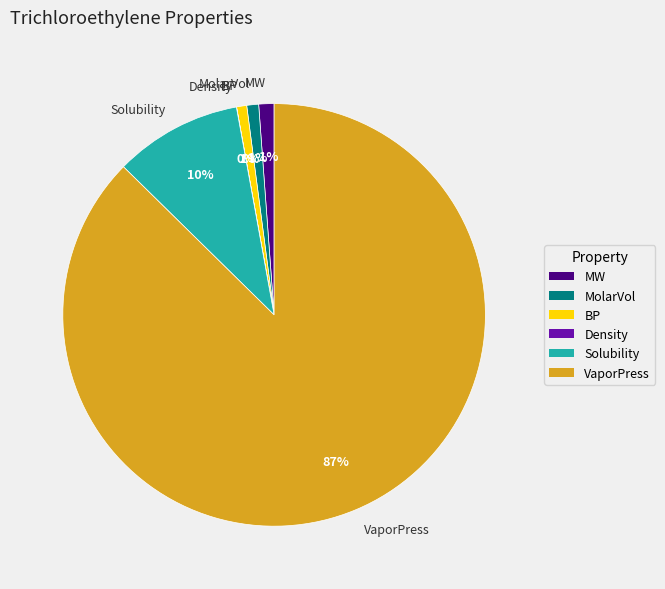

Is the sum of MW and VaporPress greater than half?

Yes